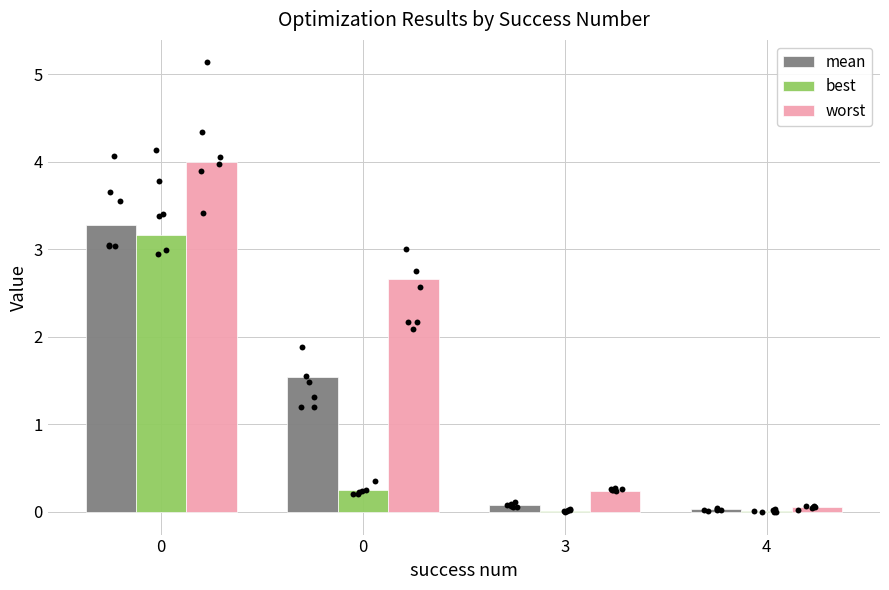

What are all the series names shown in the legend?

mean, best, worst